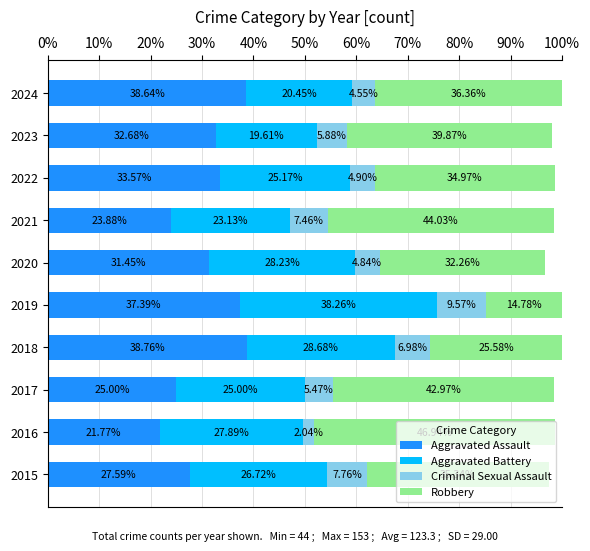

What is the total value across all series at 2020?

96.8